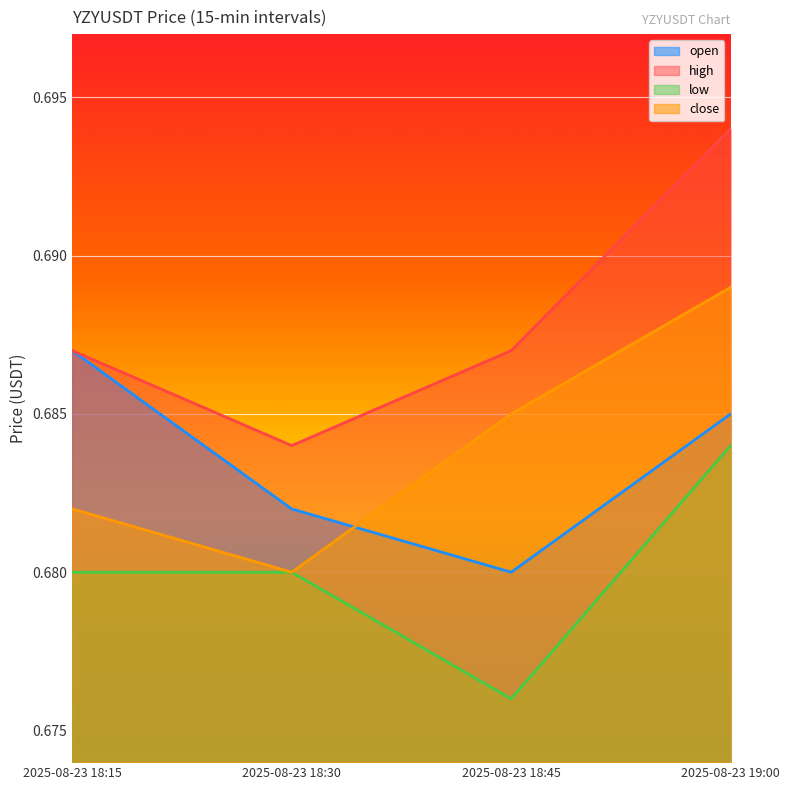

Which series has the largest range (max minus min)?

high